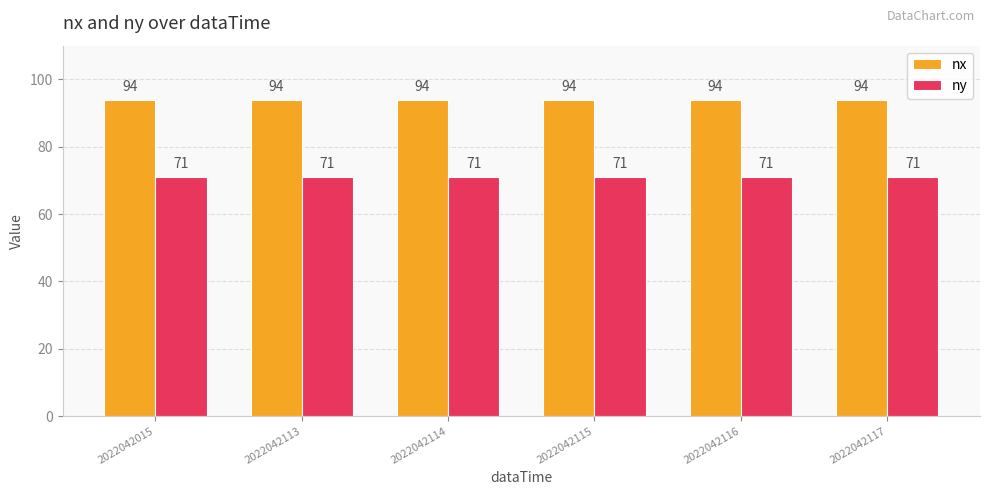

What is the maximum value shown in the chart?

94